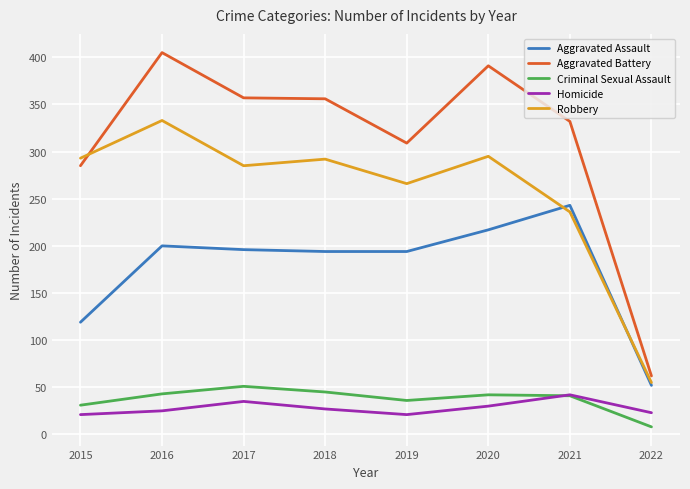

True or false: Homicide and Aggravated Assault cross at least once.

False